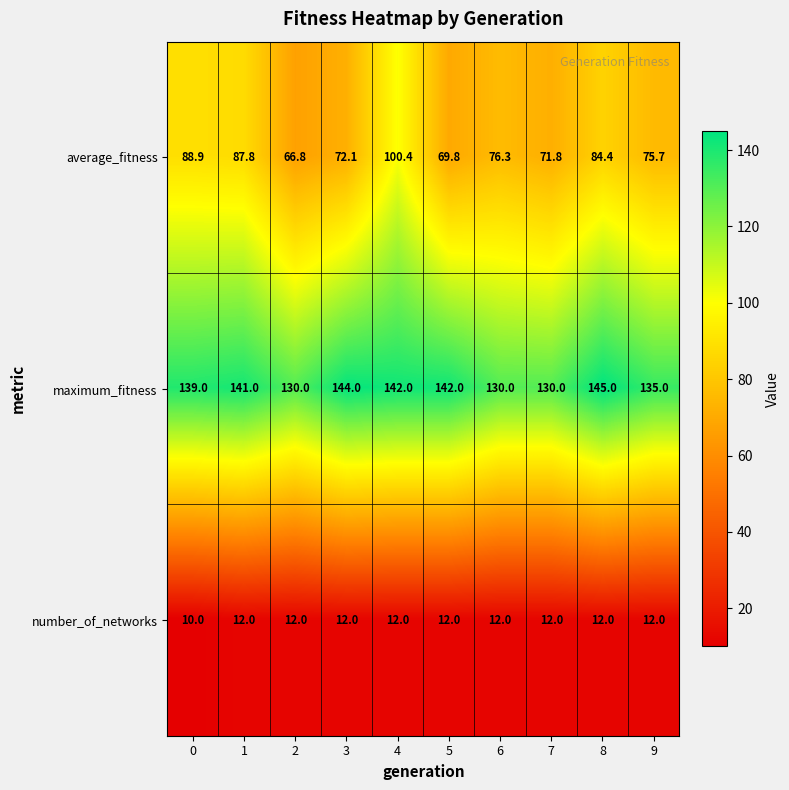

Which series has the widest spread of values?

average_fitness